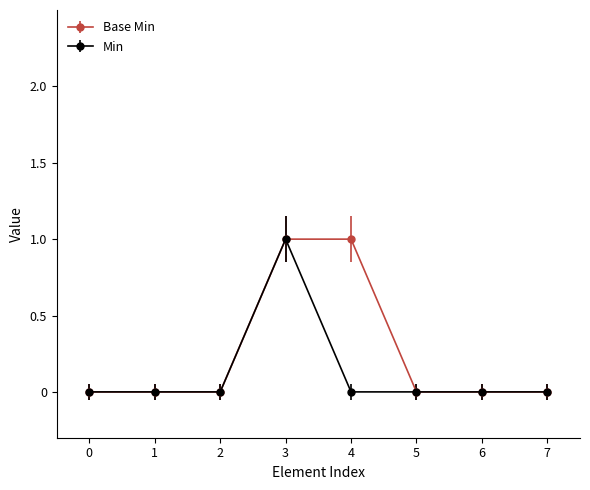

List the series in order of their overall mean, highest first.

Base Min, Min